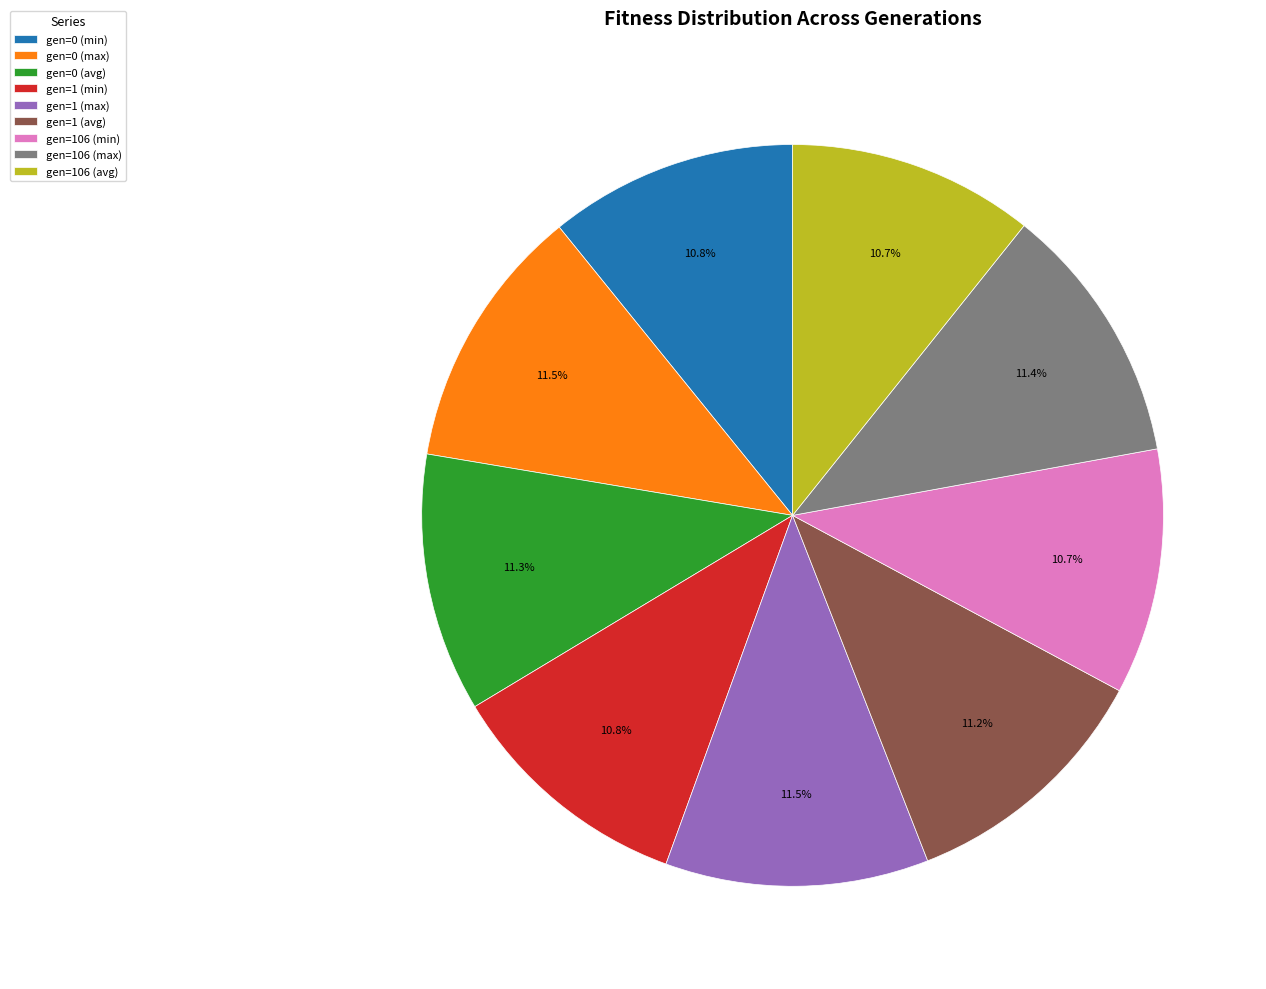

To the nearest percent, what is the difference between the largest and smallest slice percentages?

1%